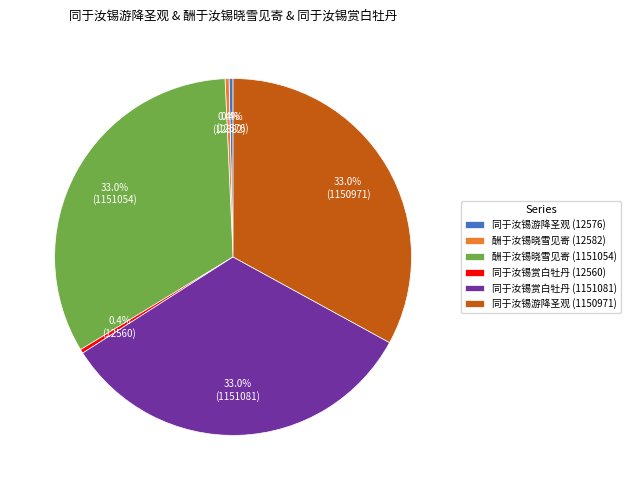

What is the ratio of the value at 酬于汝锡晓雪见寄 (1151054) to the value at 酬于汝锡晓雪见寄 (12582)?

91.5